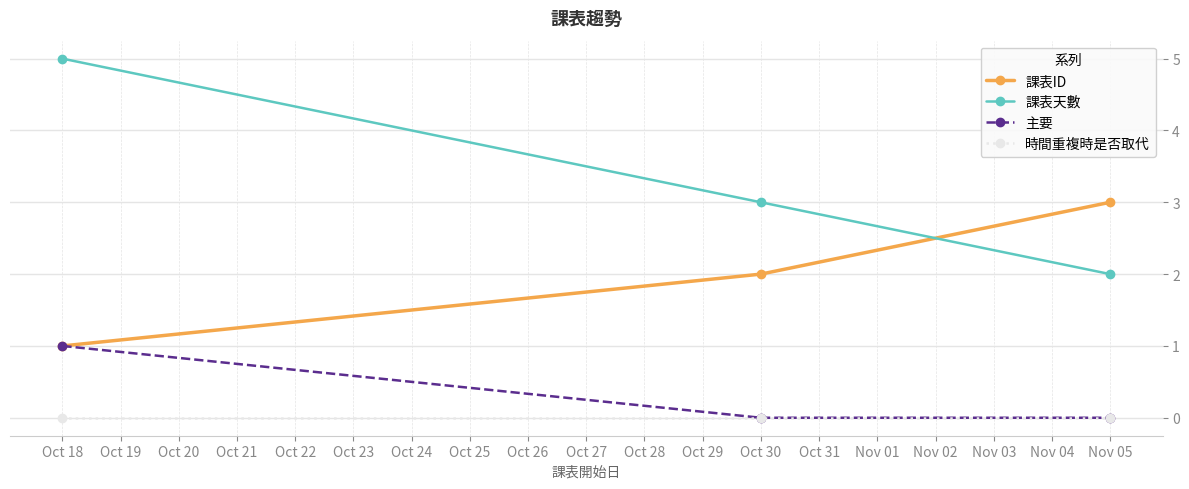

At which label does 課表天數 first exceed 3?

Oct 18